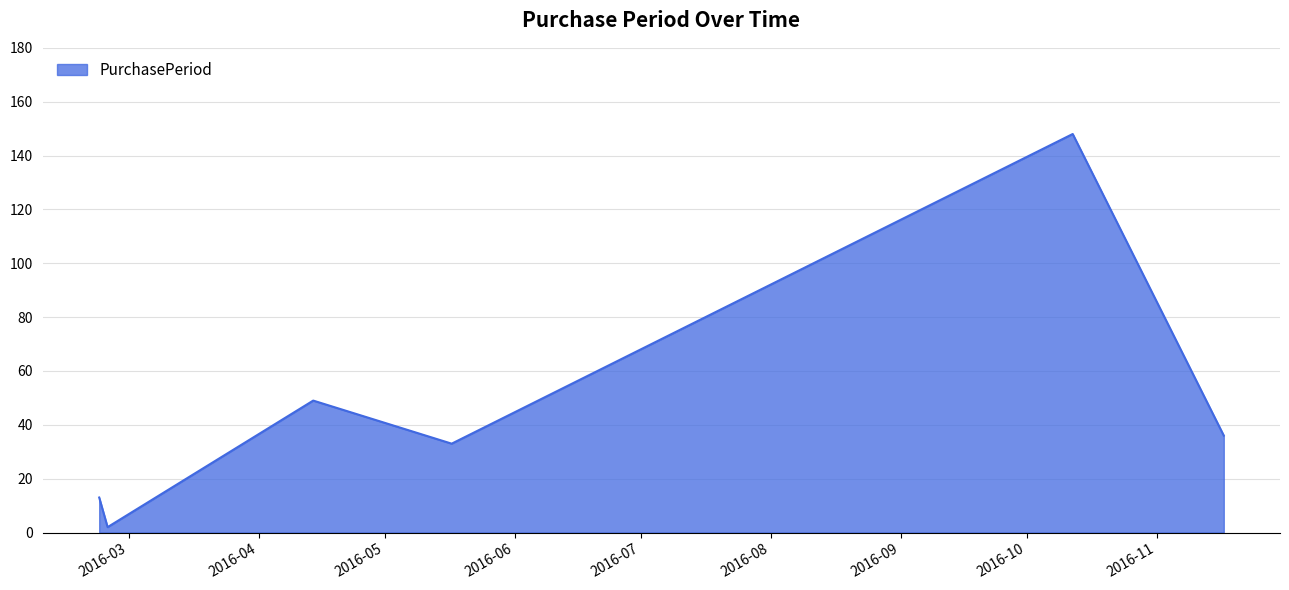

What is the maximum value shown in the chart?

148